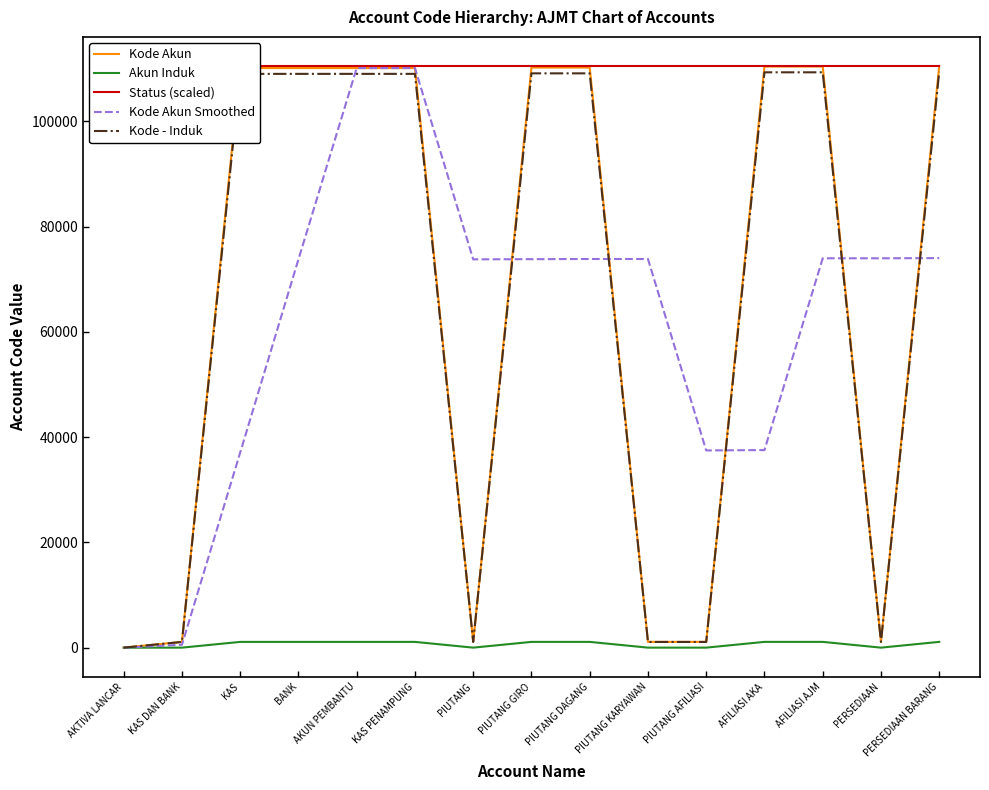

At BANK, list the series in order from largest to smallest.

Status (scaled), Kode Akun, Kode - Induk, Kode Akun Smoothed, Akun Induk